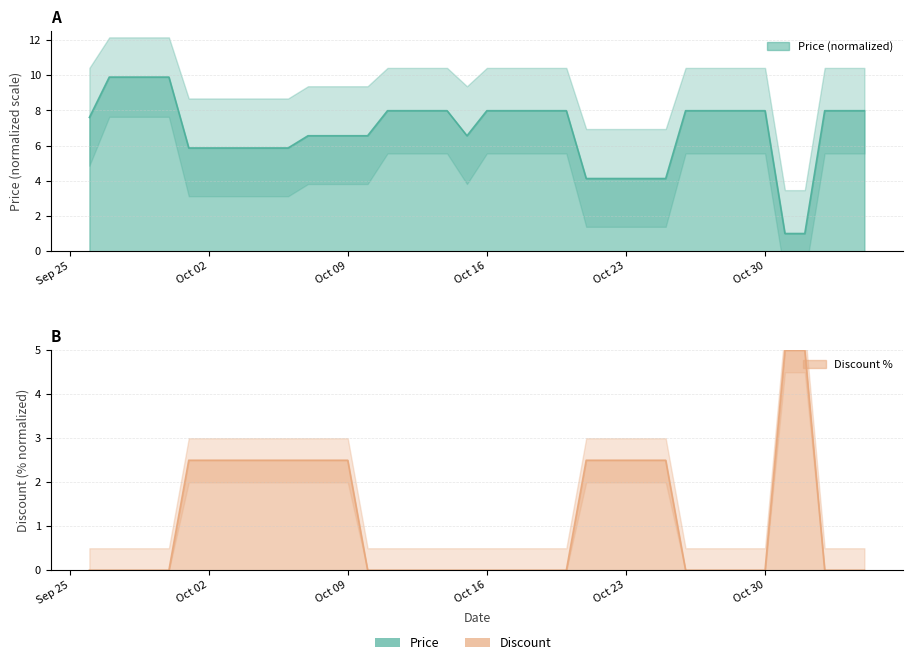

Rank the series by their average value, from lowest to highest.

Discount, Price